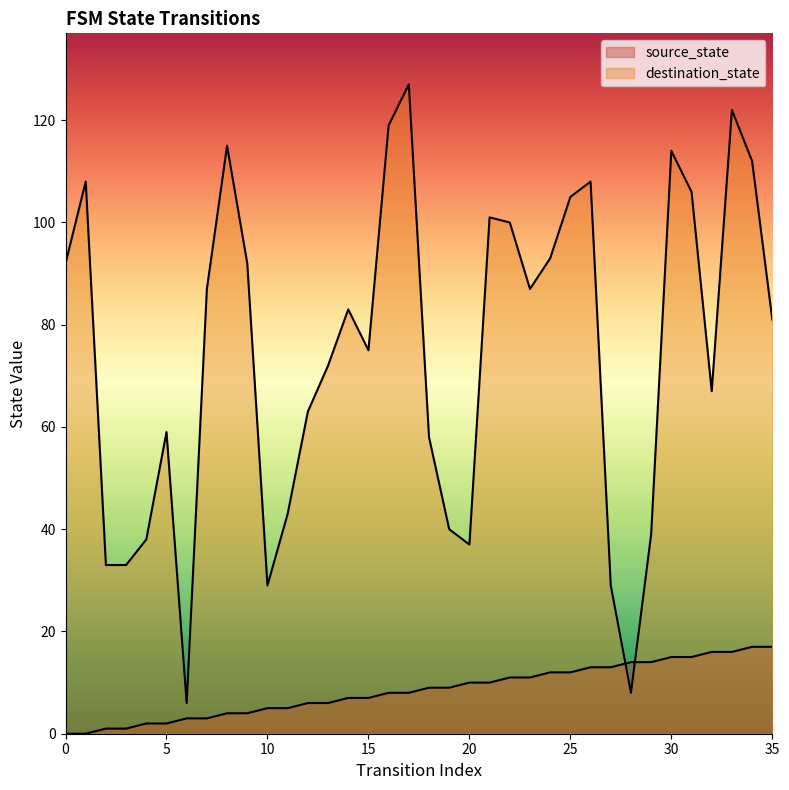

Rank the categories by source_state value from lowest to highest.

0, 1, 2, 3, 4, 5, 6, 7, 8, 9, 10, 11, 12, 13, 14, 15, 16, 17, 18, 19, 20, 21, 22, 23, 24, 25, 26, 27, 28, 29, 30, 31, 32, 33, 34, 35